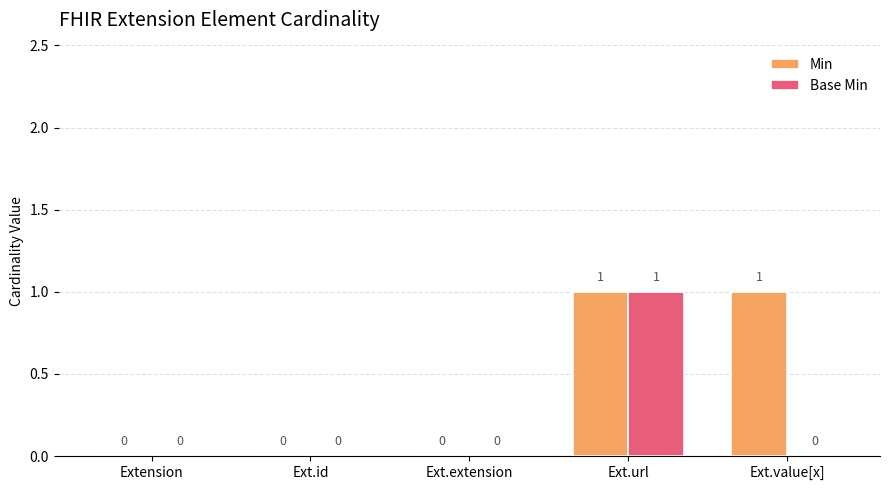

True or false: Min has a value of 1 at Ext.value[x].

True